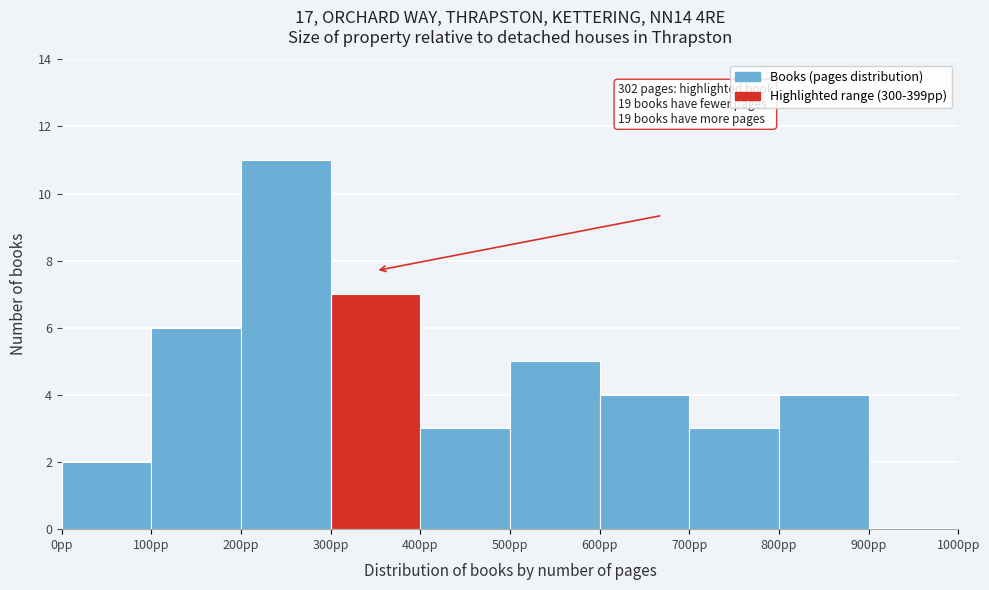

Over which range of the x-axis is the bar tallest?

200 to 300